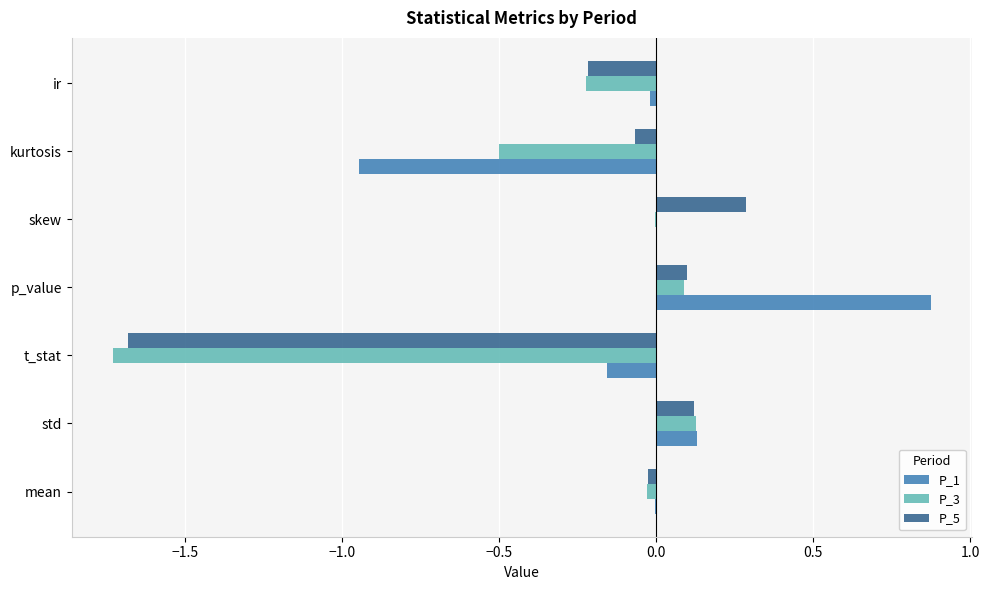

Count the number of categories in the chart.

7